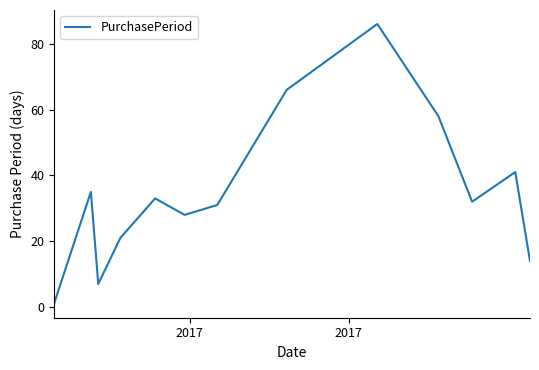

What is the maximum value shown in the chart?

86